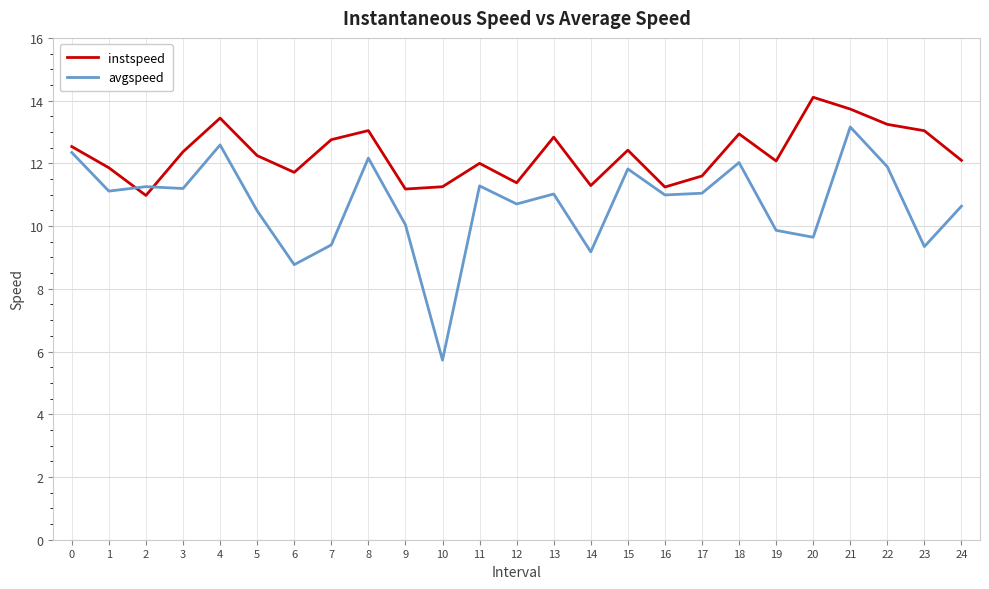

The value of avgspeed at 9 is 14.5. True or false?

False